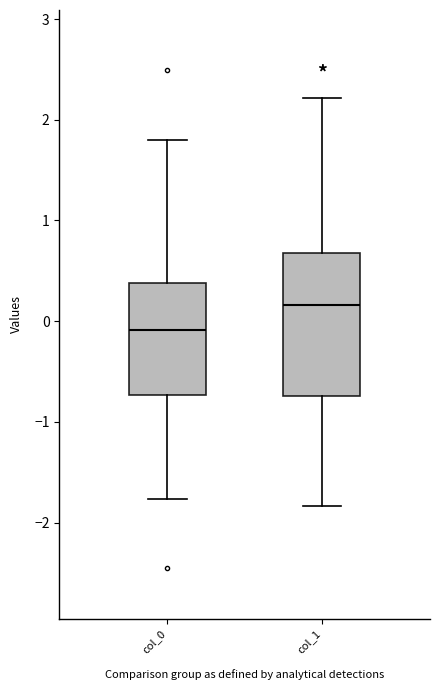

Reading left to right, transcribe this box plot: for each box, give where its median line is, the range the box spans, and where its two whiskers end, as read against the y-axis. The values are not printed on the chart, so give them approximately, as read against the axis.

col_0: median -0.1, box -0.7 to 0.4, whiskers -1.8 to 1.8
col_1: median 0.2, box -0.7 to 0.7, whiskers -1.8 to 2.2